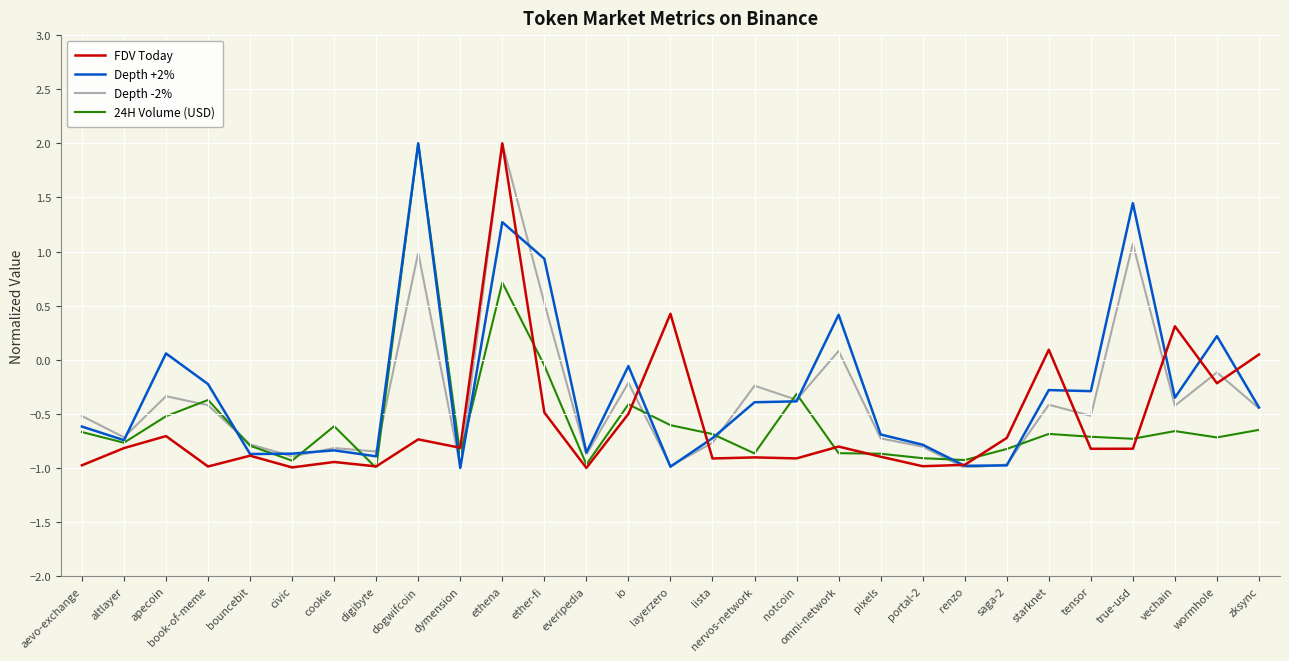

At which label does Depth -2% first exceed 0?

dogwifcoin